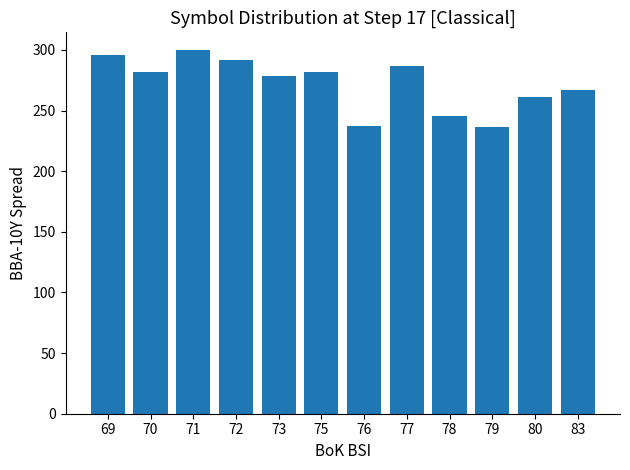

How many data points are above 281?

6